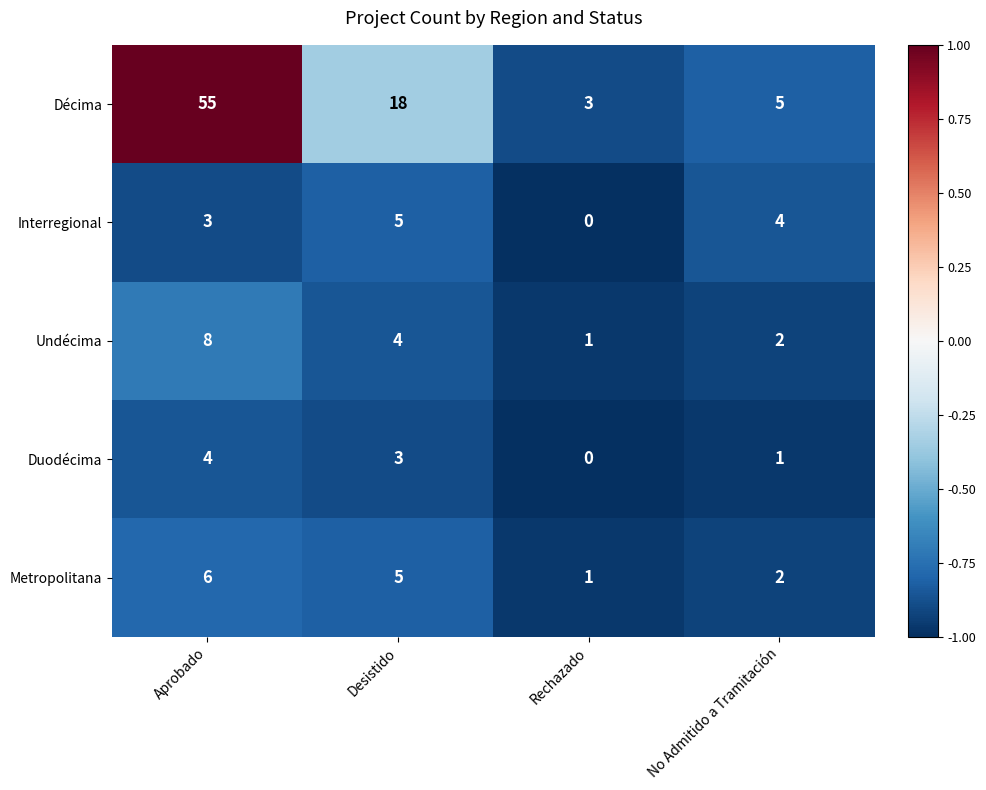

What is the sum of the Metropolitana values at Desistido and No Admitido a Tramitación?

7